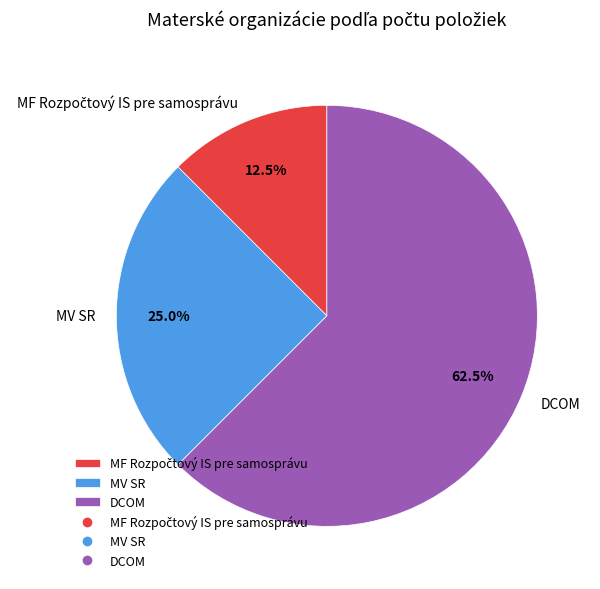

Which slice is the largest?

DCOM